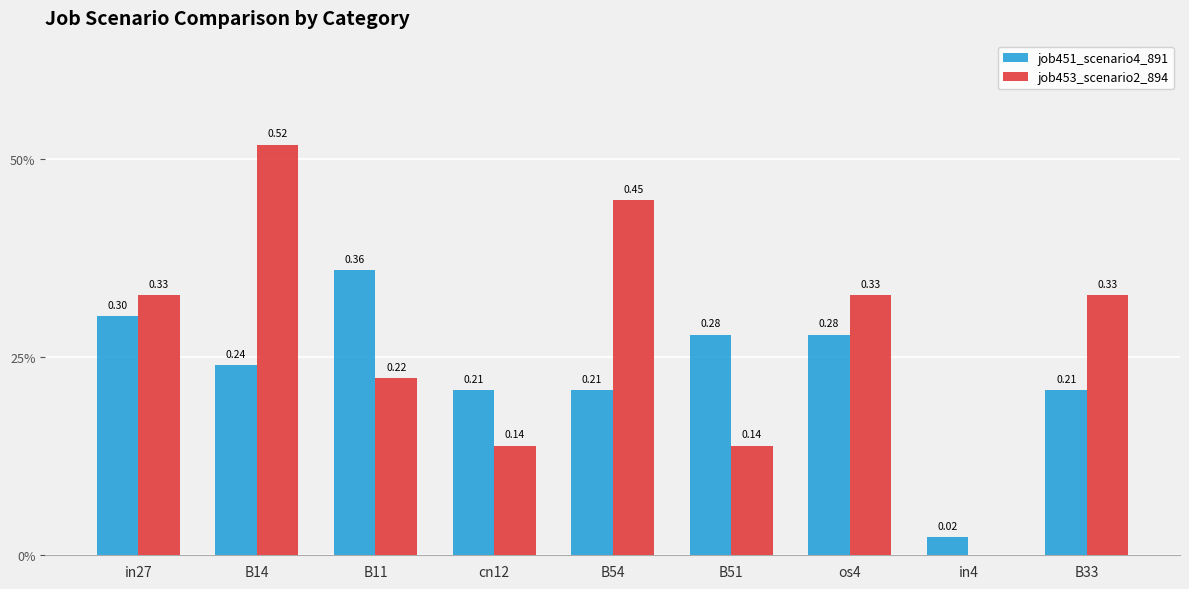

What are all the series names shown in the legend?

job451_scenario4_891, job453_scenario2_894